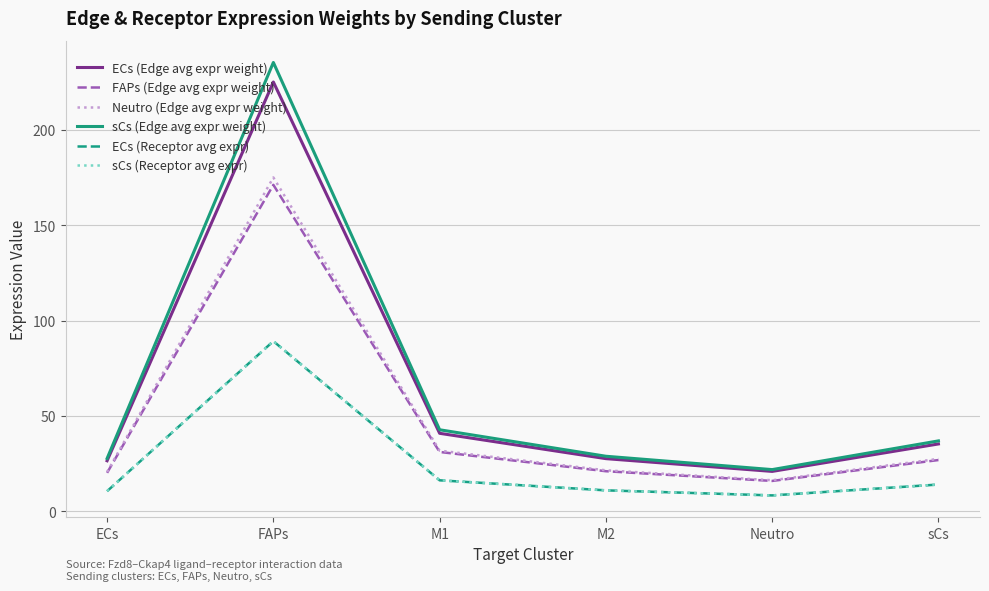

What is the difference between the maximum and minimum values in the sCs (Edge avg expr weight) series?

213.7